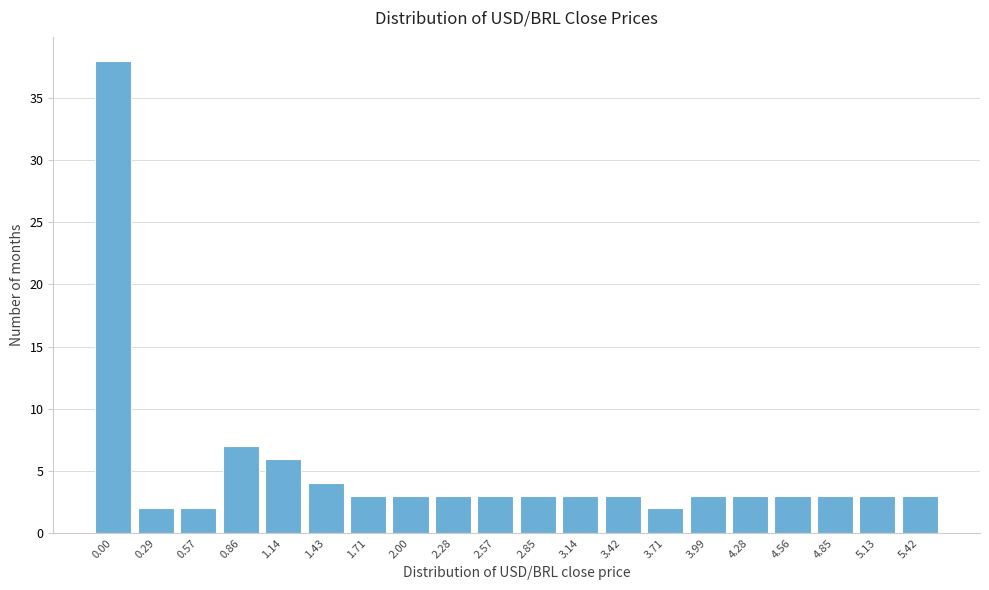

Reading left to right, extract all data points from this chart.

38	2	2	7	6	4	3	3	3	3	3	3	3	2	3	3	3	3	3	3